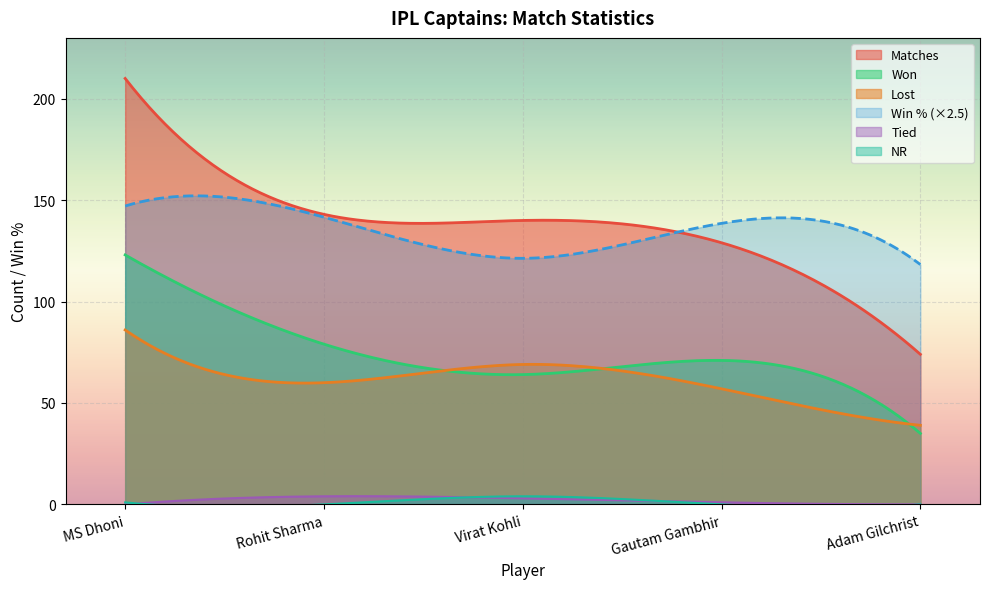

What is the label of the 3rd point from the right?

Virat Kohli